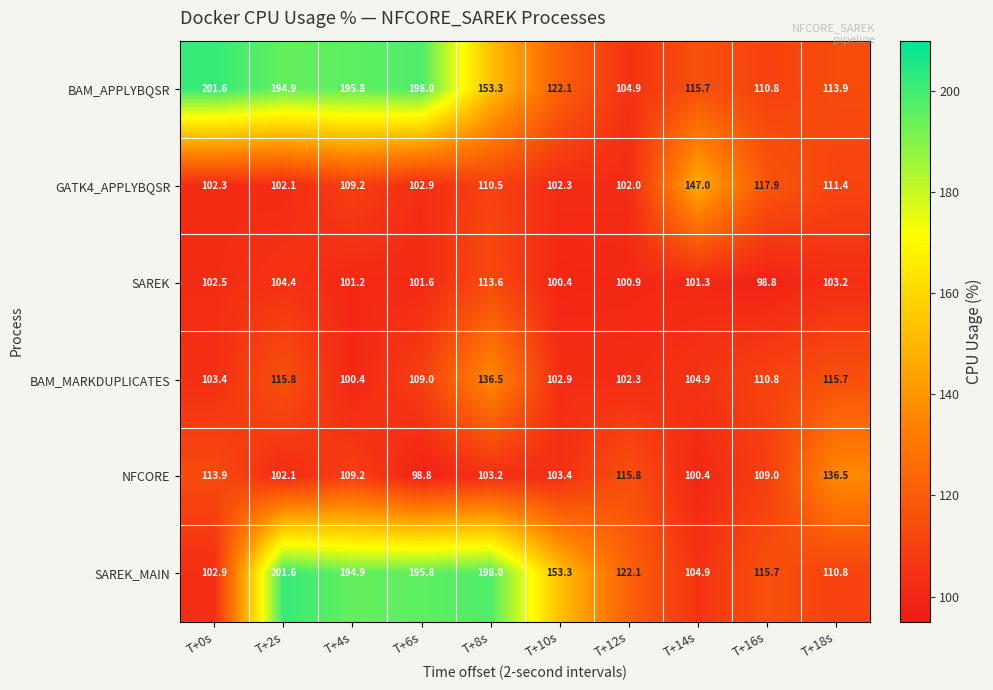

What is the difference between the second highest and second lowest values in the BAM_MARKDUPLICATES series?

13.5